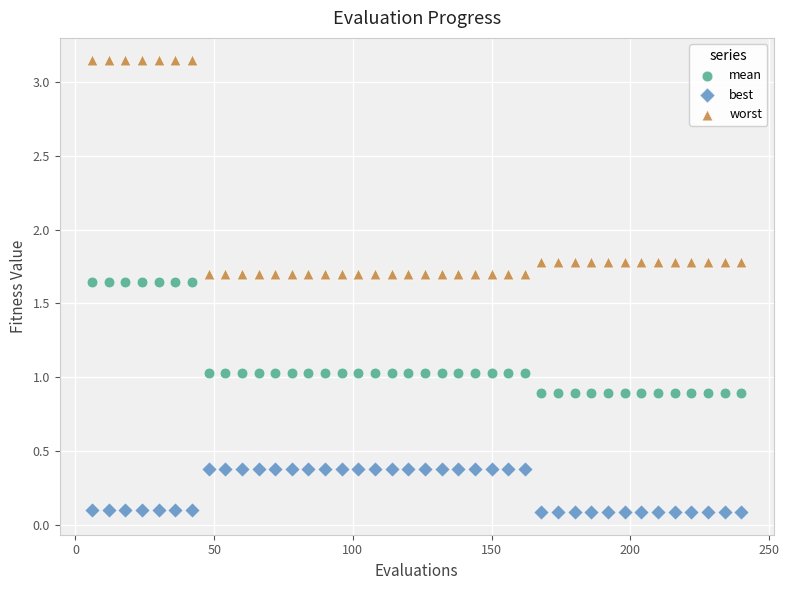

What are all the series names shown in the legend?

mean, best, worst